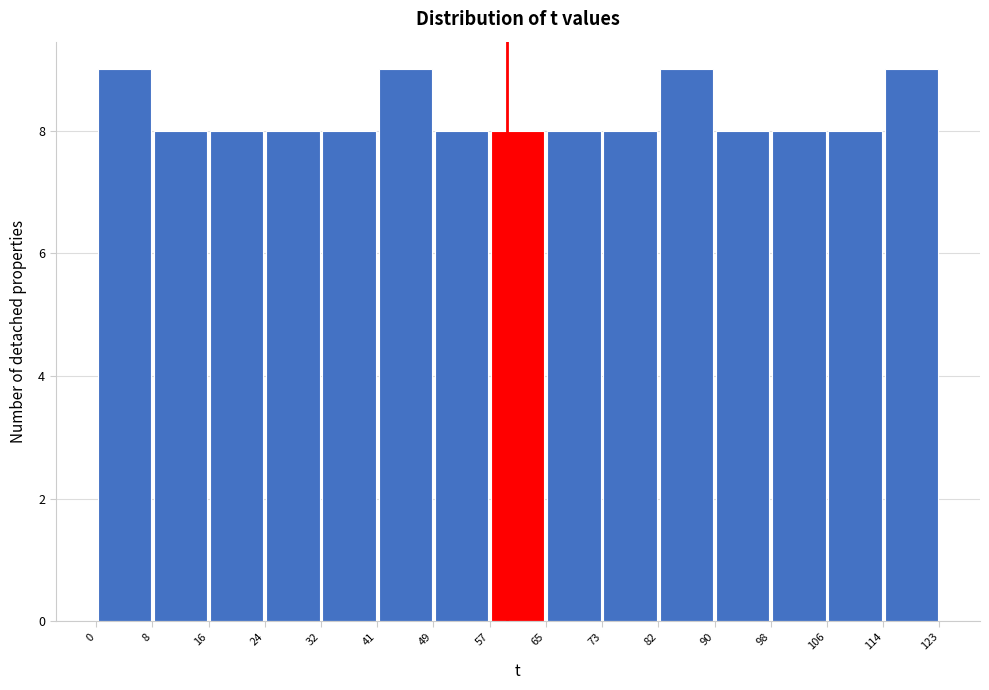

How tall is the bar that spans 32 to 41 on the x-axis? The values are not printed on the chart, so give them approximately, as read against the axis.

8